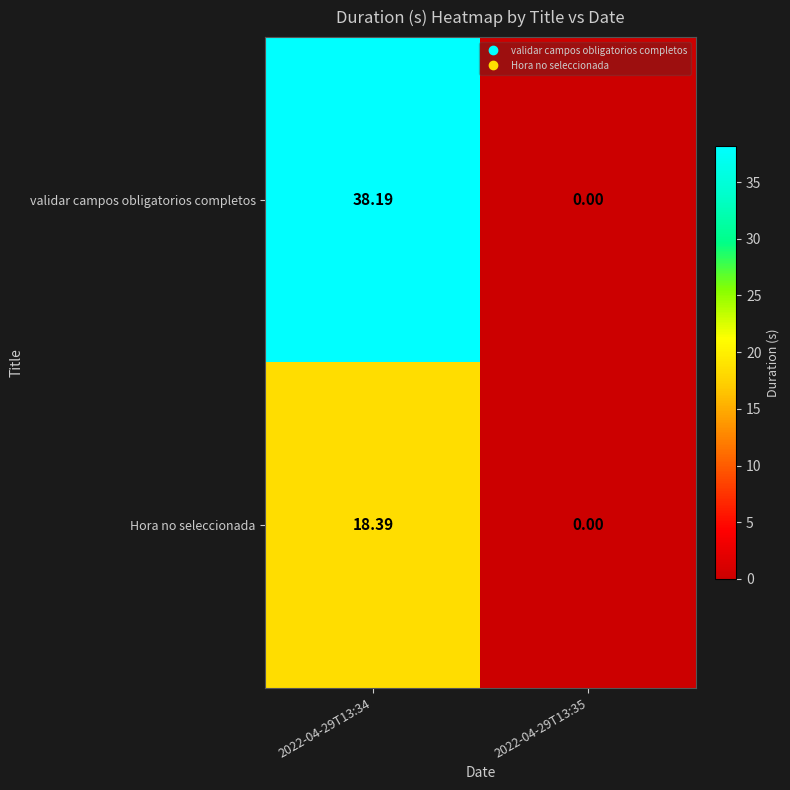

How many series are shown in this chart?

2